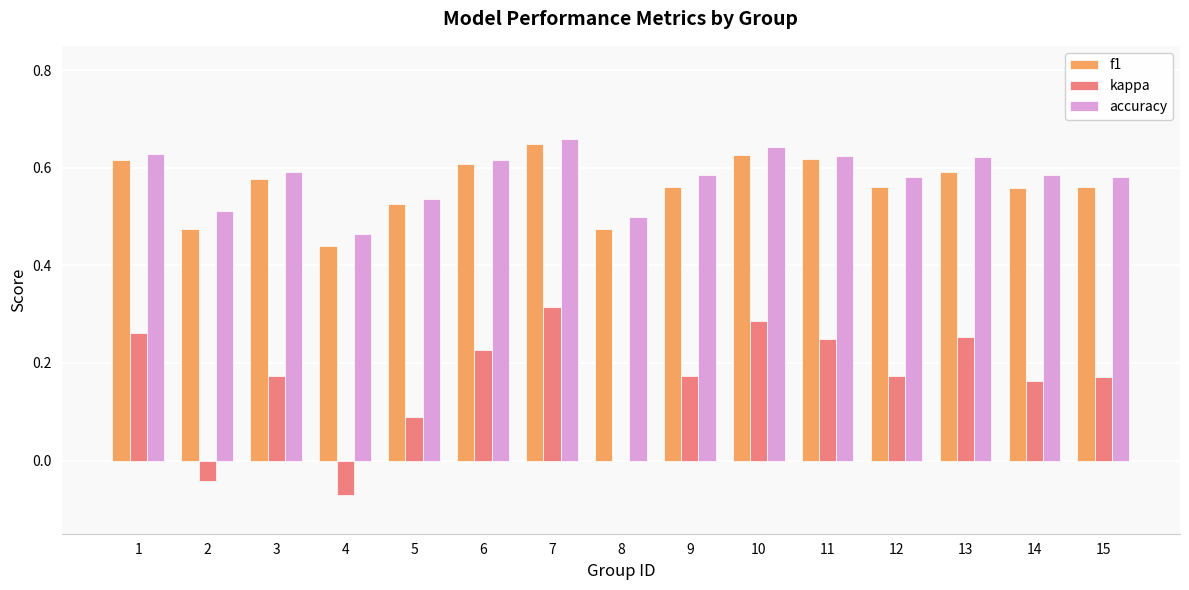

What is the sum of the f1 values at 11 and 3?

1.2